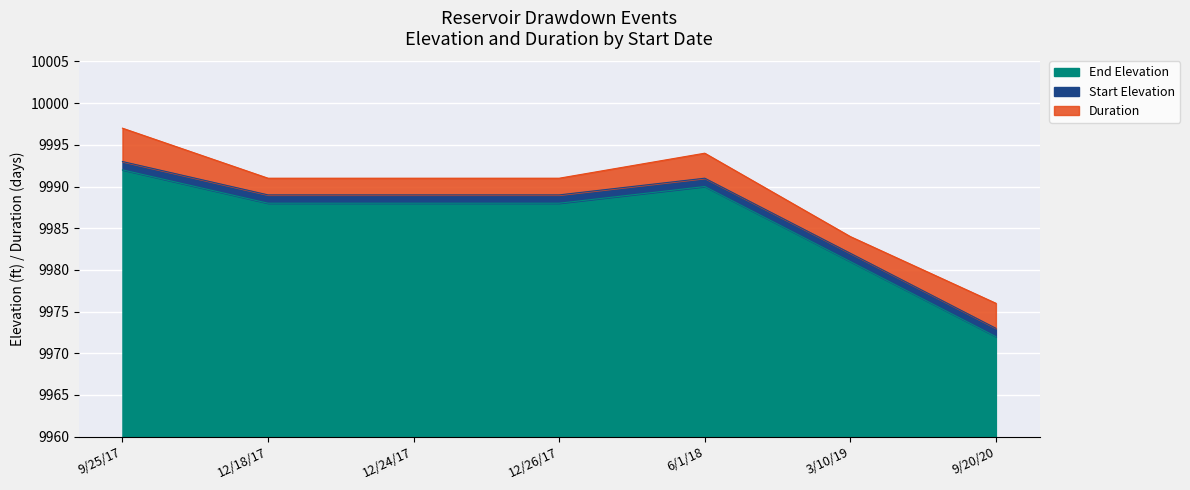

The value of End Elevation at 9/25/17 is 32. True or false?

True